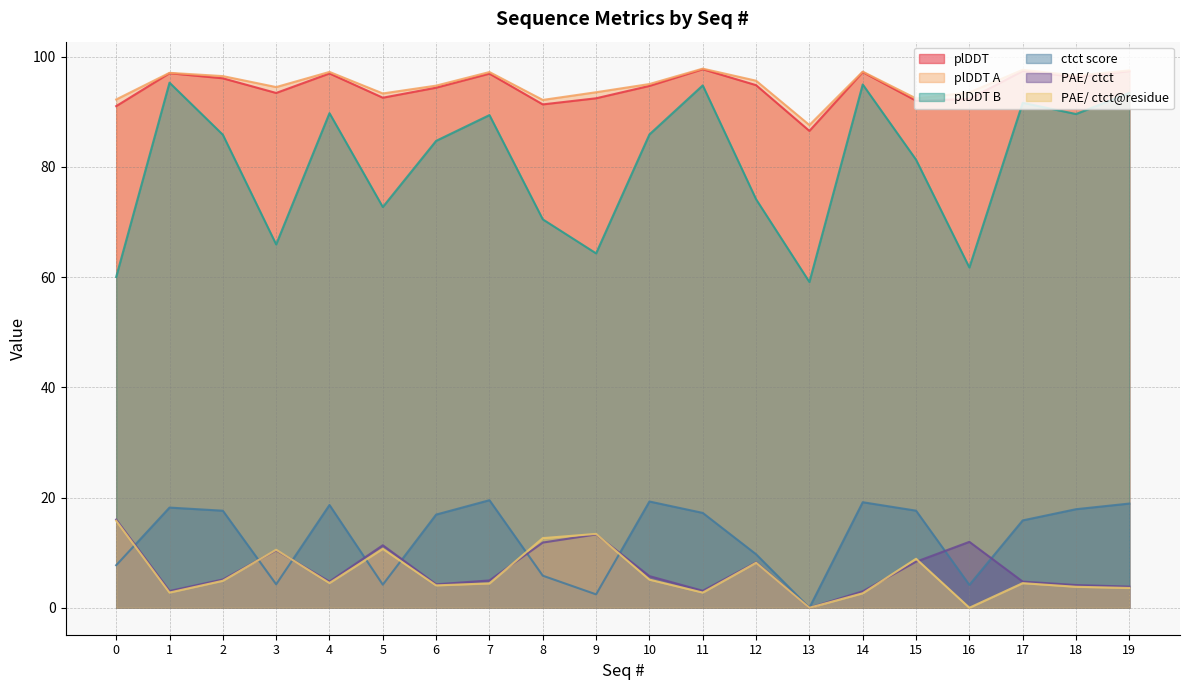

What is the sum of all plDDT A values?

1899.0